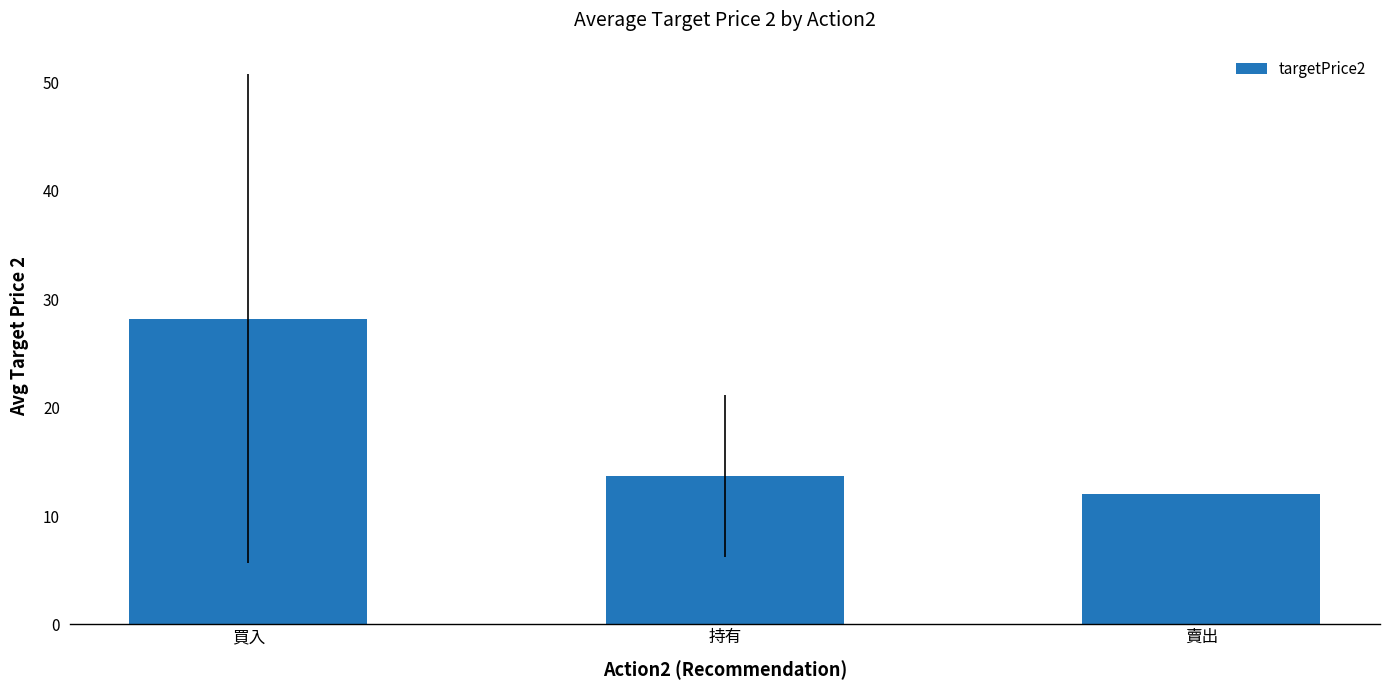

What is the change in value from 買入 to 持有?

-14.5